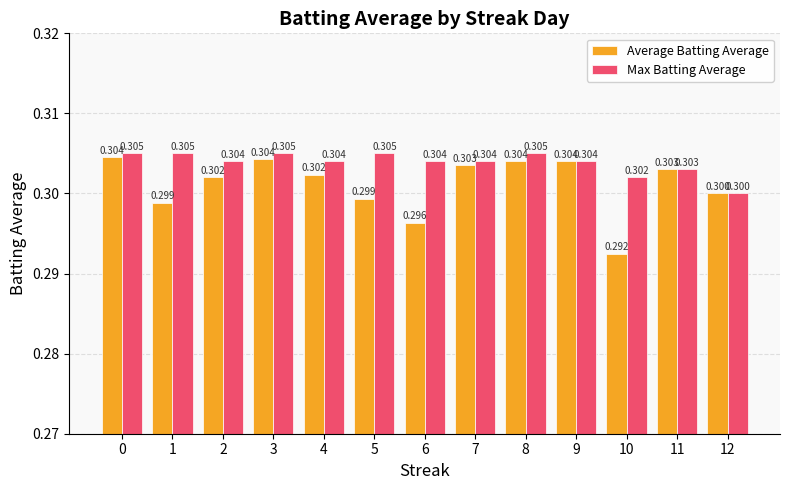

At which label does Max Batting Average reach its minimum?

12